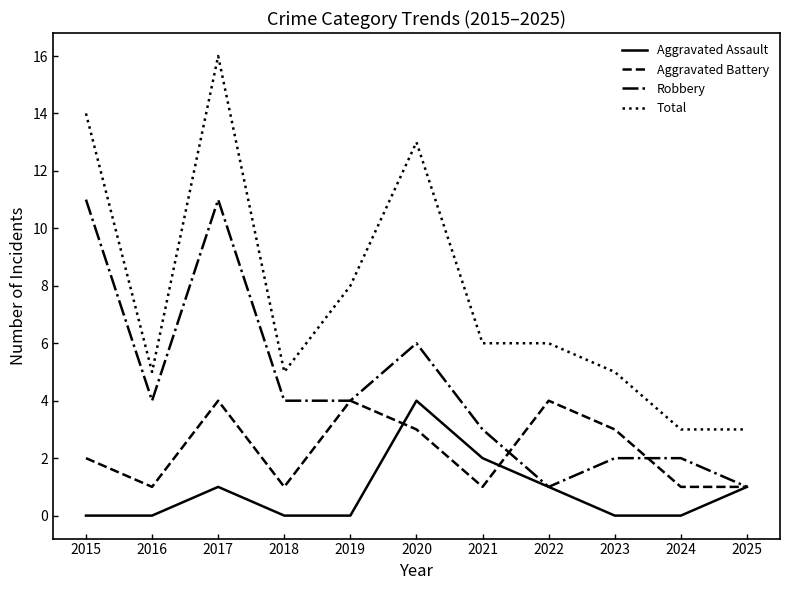

True or false: Total and Robbery cross at least once.

False